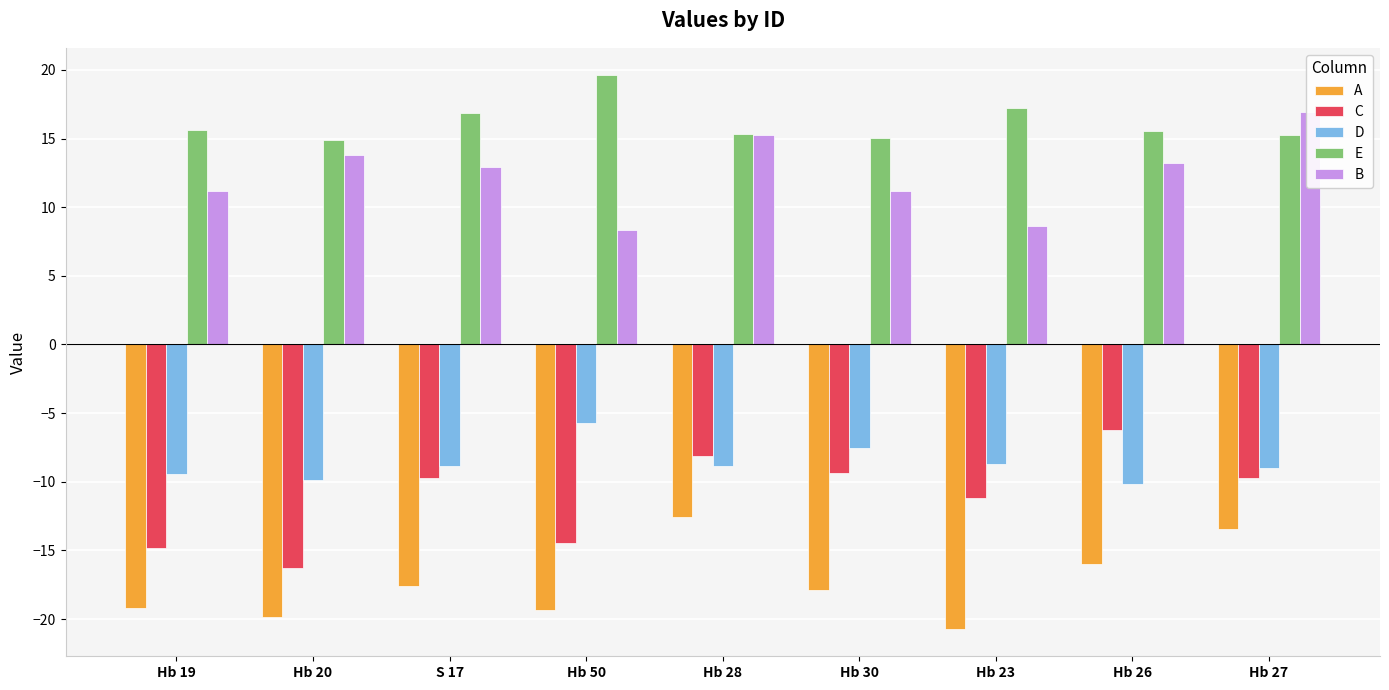

Is the value of C at Hb 19 greater than the value of B at S 17?

No